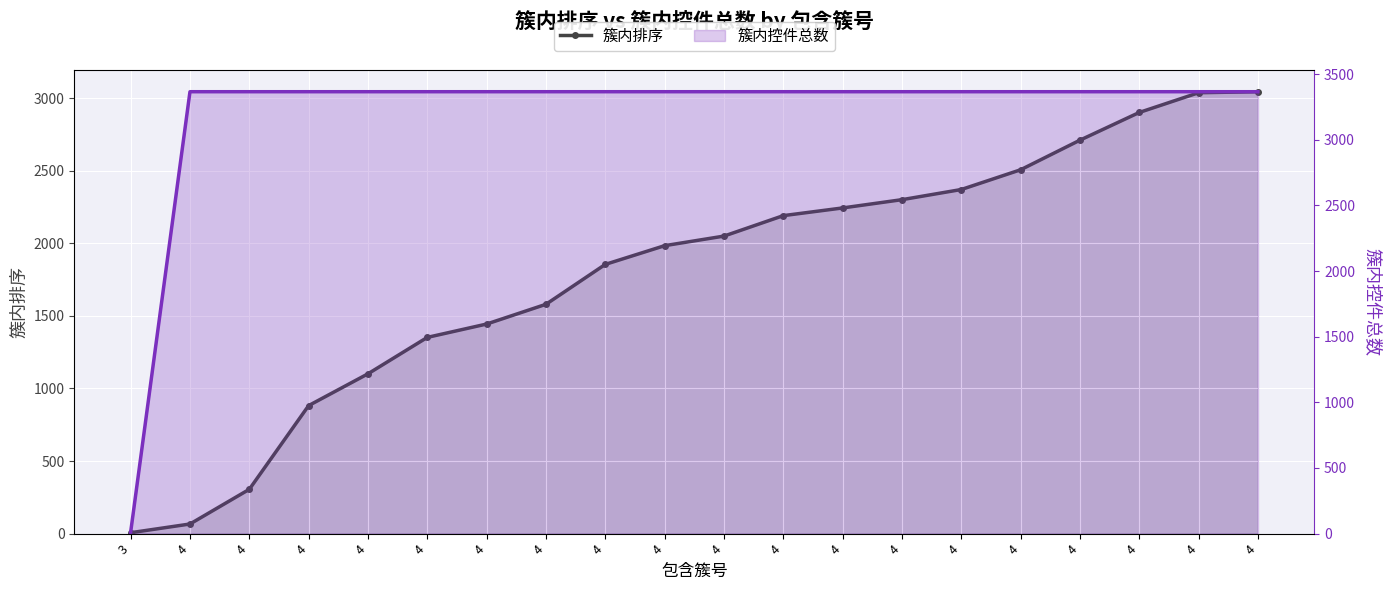

Rank the categories by value from lowest to highest.

3, 4, 4, 4, 4, 4, 4, 4, 4, 4, 4, 4, 4, 4, 4, 4, 4, 4, 4, 4